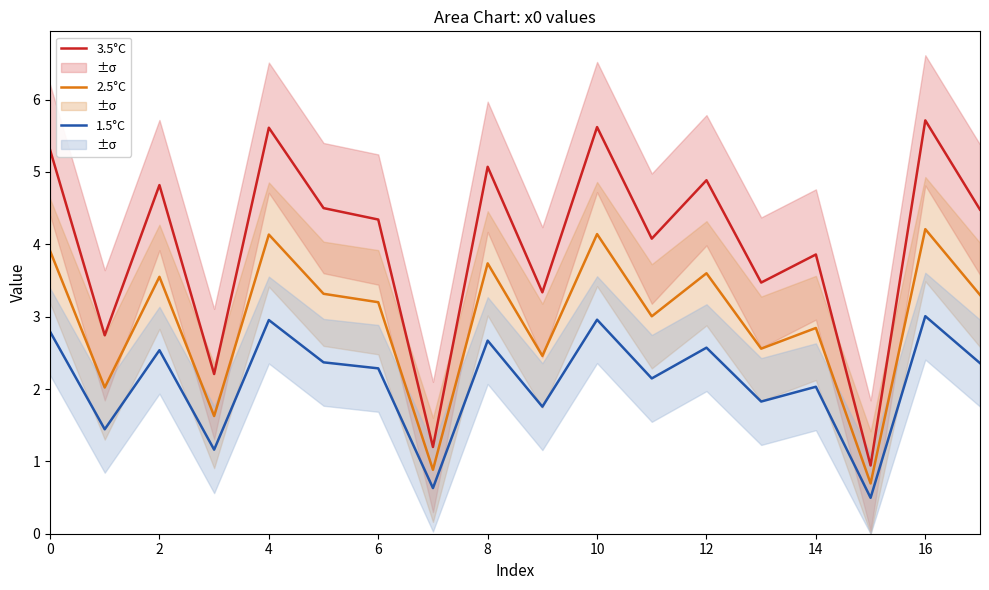

Read the 2.5°C value at 11.

3.0